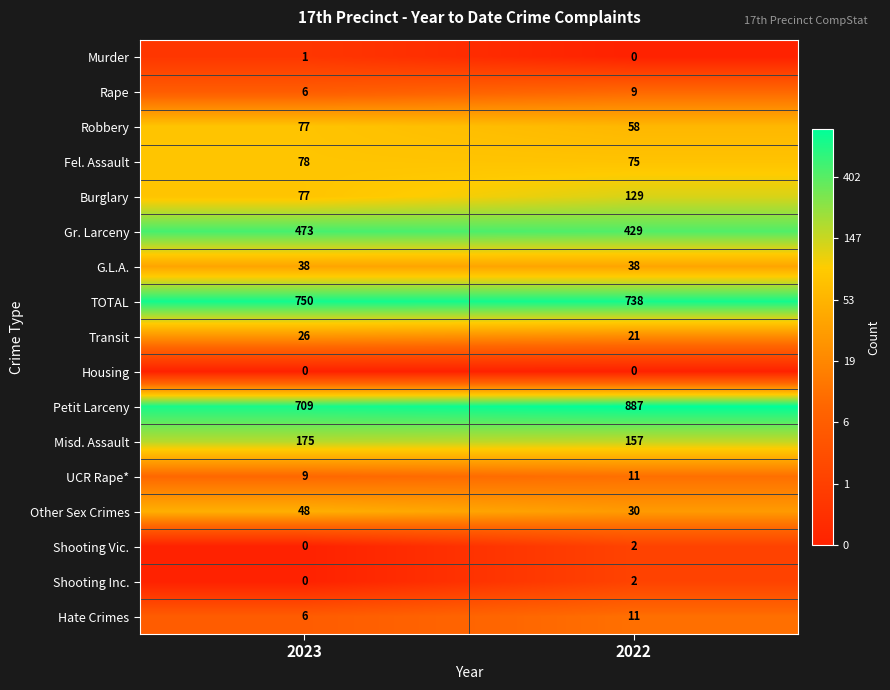

Which series has the widest spread of values?

Petit Larceny